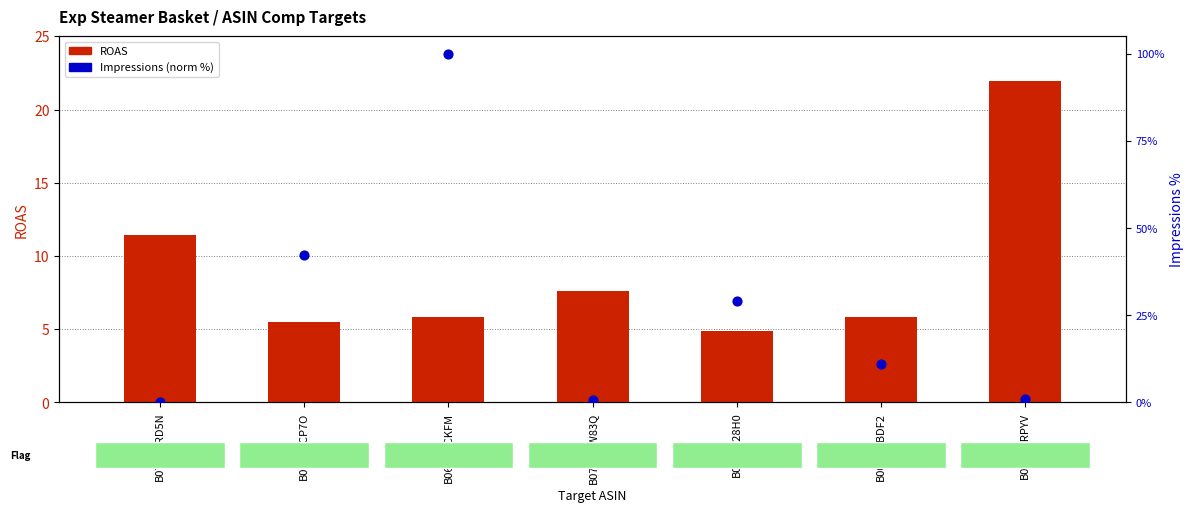

Which series contains the highest Y value?

Impressions (normalized %)